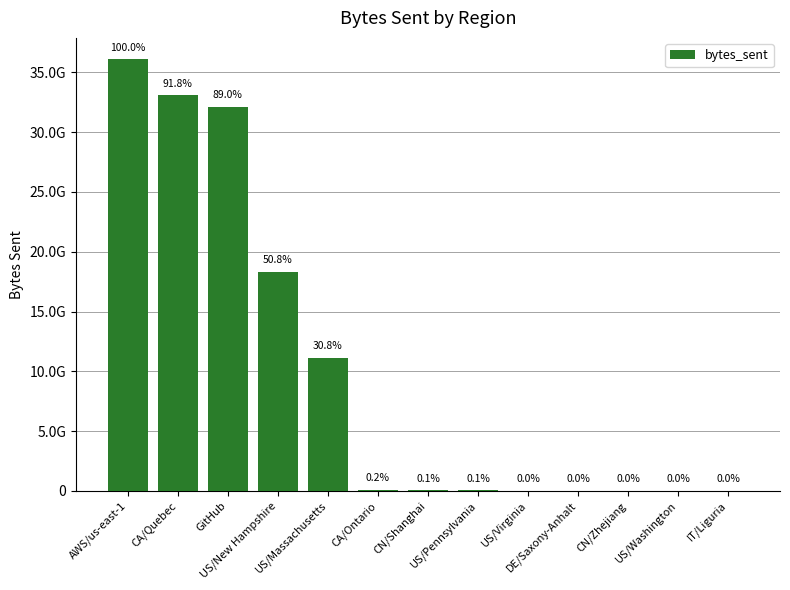

Count the number of categories in the chart.

13